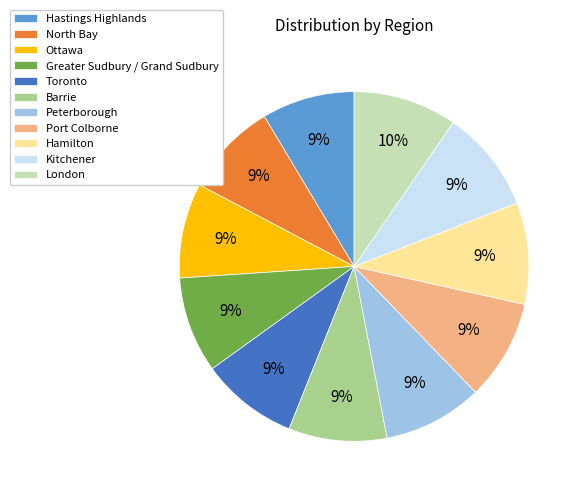

To the nearest percent, what is the average slice percentage?

9%